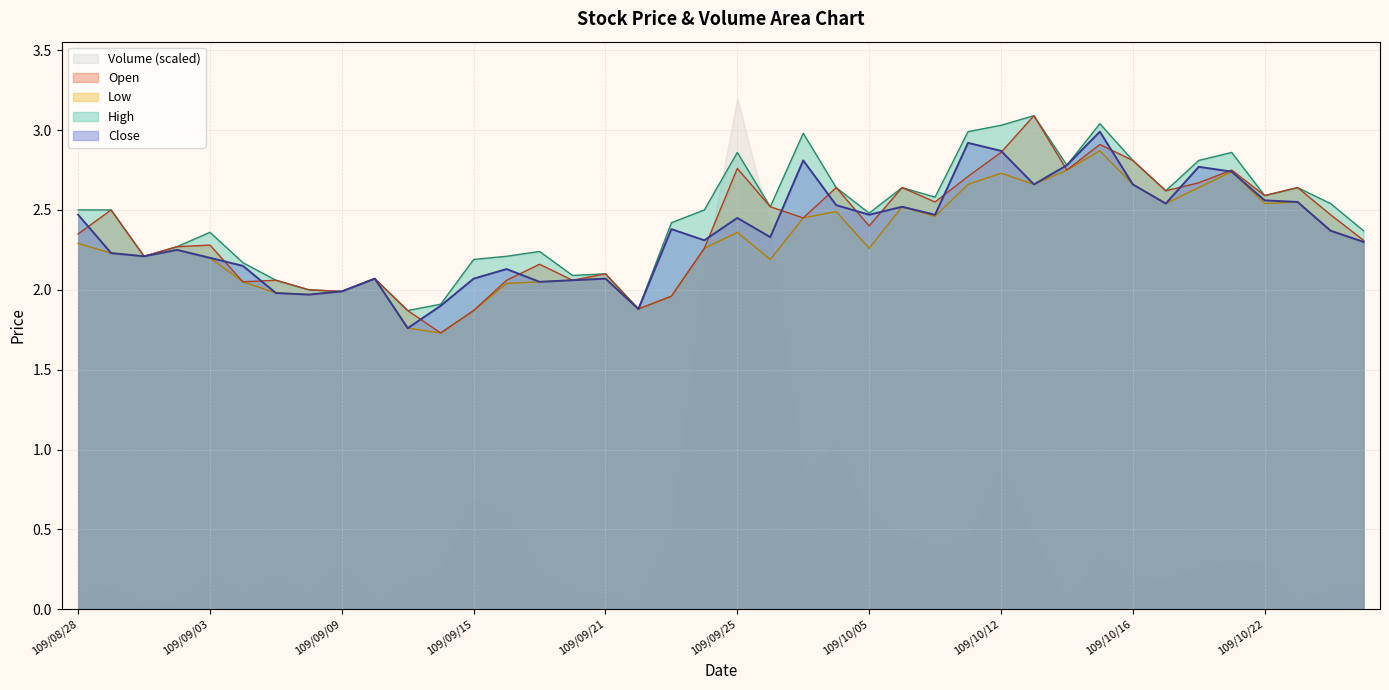

Is it true that High equals 2.6 at 109/10/07?

True